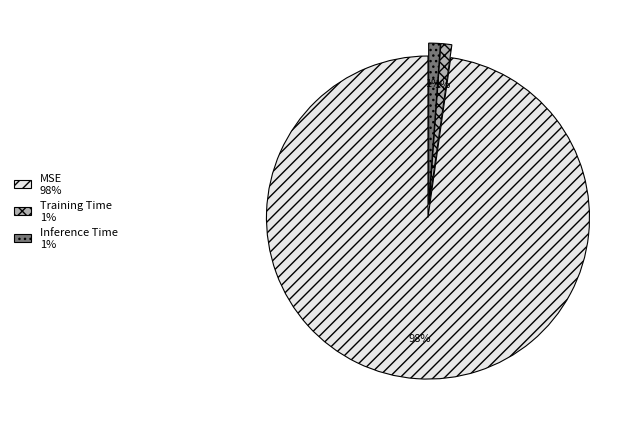

How many slices are in this pie chart?

3